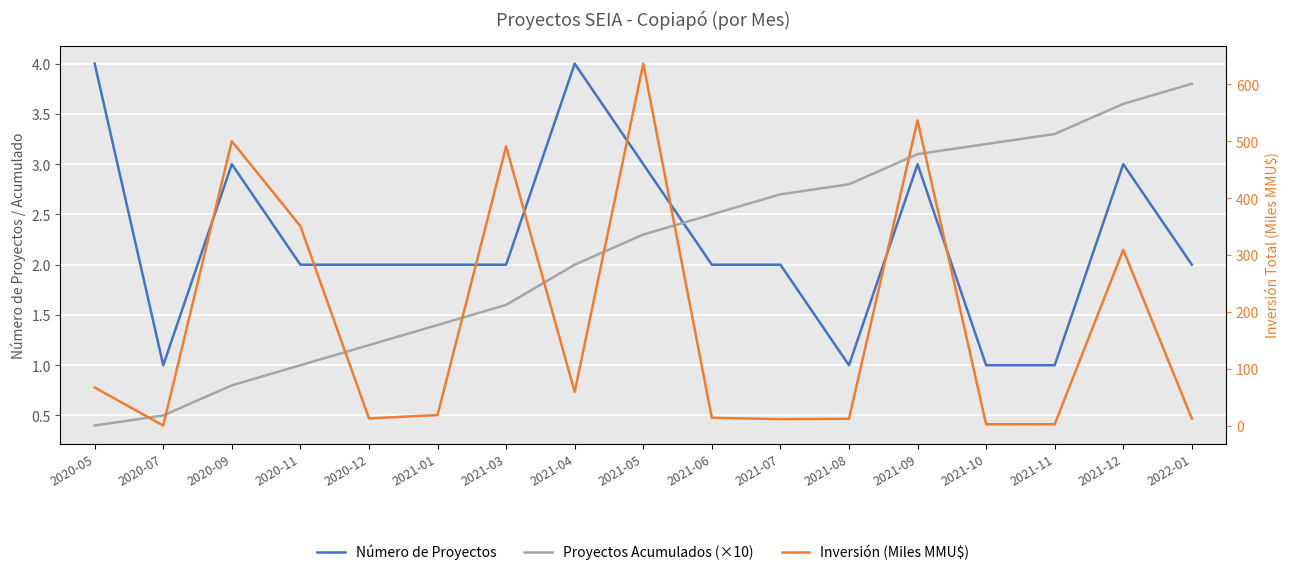

List the labels in order of Proyectos Acumulados (×10) value, smallest first.

2020-05, 2020-07, 2020-09, 2020-11, 2020-12, 2021-01, 2021-03, 2021-04, 2021-05, 2021-06, 2021-07, 2021-08, 2021-09, 2021-10, 2021-11, 2021-12, 2022-01